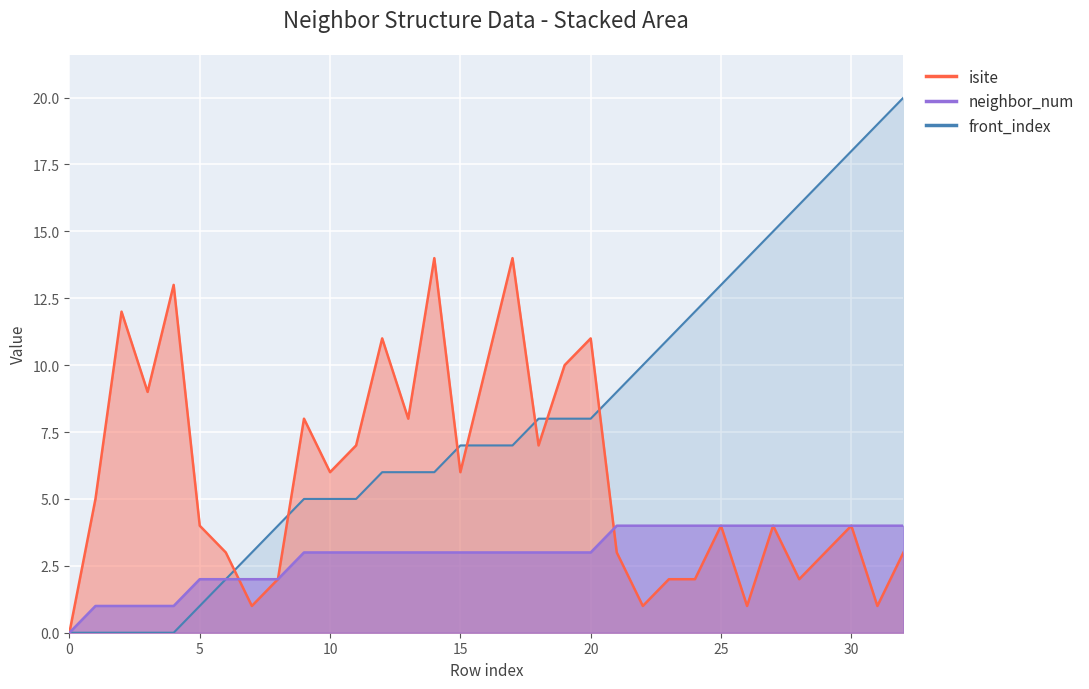

Reading left to right, what are all the values shown in this chart?

isite: 0	5	12	9	13	4	3	1	2	8	6	7	11	8	14	6	10	14	7	10	11	3	1	2	2	4	1	4	2	3	4	1	3
neighbor_num: 0	1	1	1	1	2	2	2	2	3	3	3	3	3	3	3	3	3	3	3	3	4	4	4	4	4	4	4	4	4	4	4	4
front_index: 0	0	0	0	0	1	2	3	4	5	5	5	6	6	6	7	7	7	8	8	8	9	10	11	12	13	14	15	16	17	18	19	20